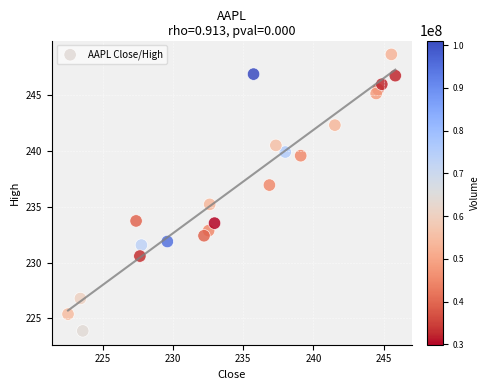

What is the range of X values (max minus min)?

23.3